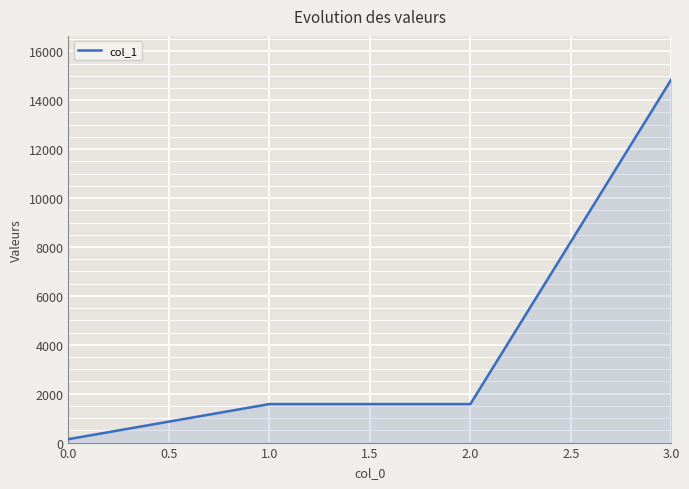

Between 3.0 and 1.0, which is larger?

3.0